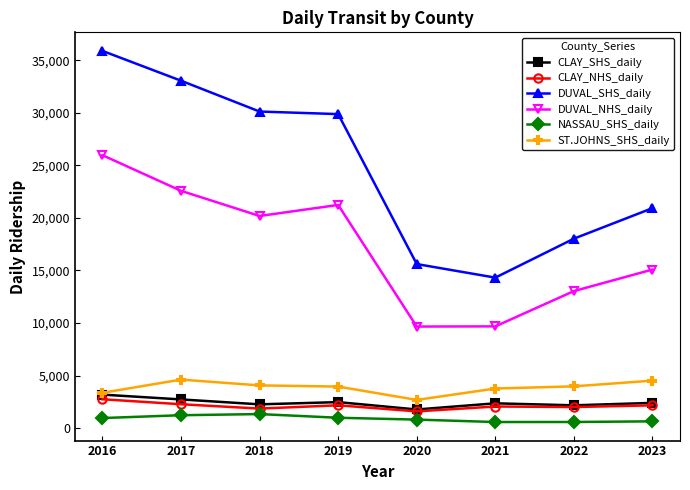

Between 2016 and 2019, which series saw the biggest shift?

DUVAL_SHS_daily